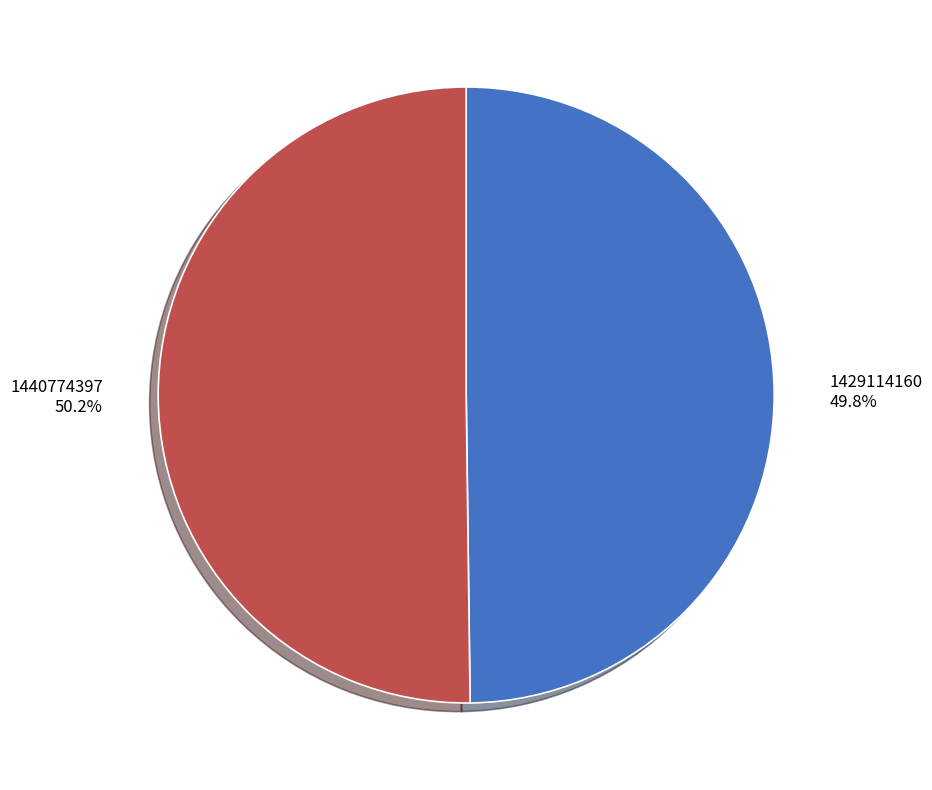

How many segments does this pie chart have?

2